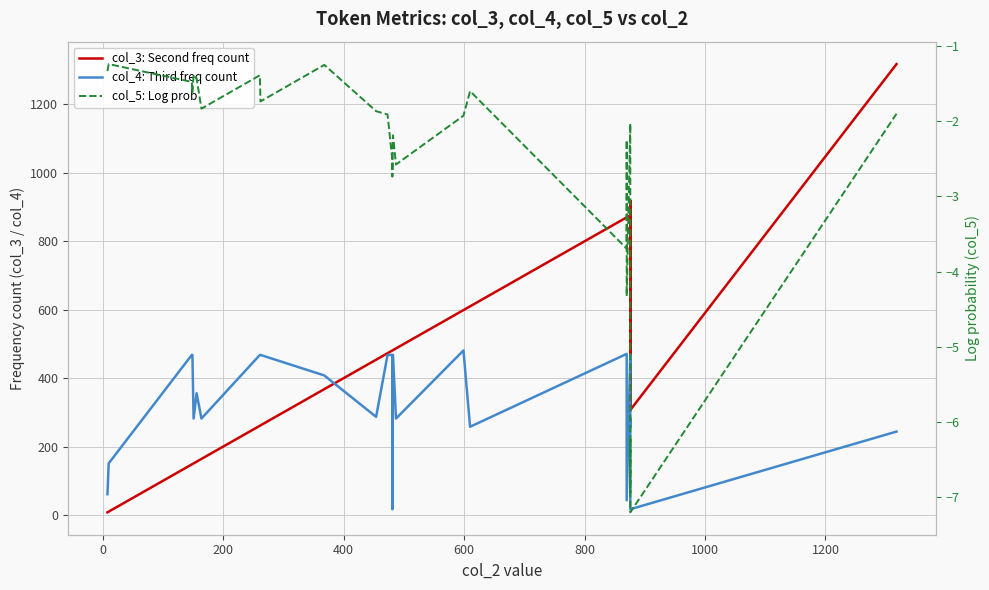

Reading left to right, extract all data points from this chart.

col_3: Second freq count: 8.0	10.0	148.0	149.0	151.0	156.0	164.0	261.0	262.0	368.0	454.0	473.0	481.0	481.0	482.0	487.0	599.0	610.0	870.0	870.0	870.0	876.0	876.0	876.0	876.0	307.0	435.0	919.0	307.0	1318.0
col_4: Third freq count: 61.0	151.0	468.0	468.0	282.0	356.0	282.0	468.0	468.0	408.0	287.0	468.0	468.0	17.0	468.0	282.0	481.0	258.0	471.0	468.0	43.0	468.0	356.0	258.0	282.0	17.0	17.0	17.0	17.0	244.0
col_5: Log prob: -1.3	-1.2	-1.5	-1.6	-1.4	-1.4	-1.8	-1.4	-1.7	-1.2	-1.9	-1.9	-2.5	-2.7	-2.2	-2.6	-1.9	-1.6	-3.7	-2.2	-4.3	-2.0	-3.7	-4.3	-6.9	-6.2	-6.2	-7.0	-7.2	-1.9